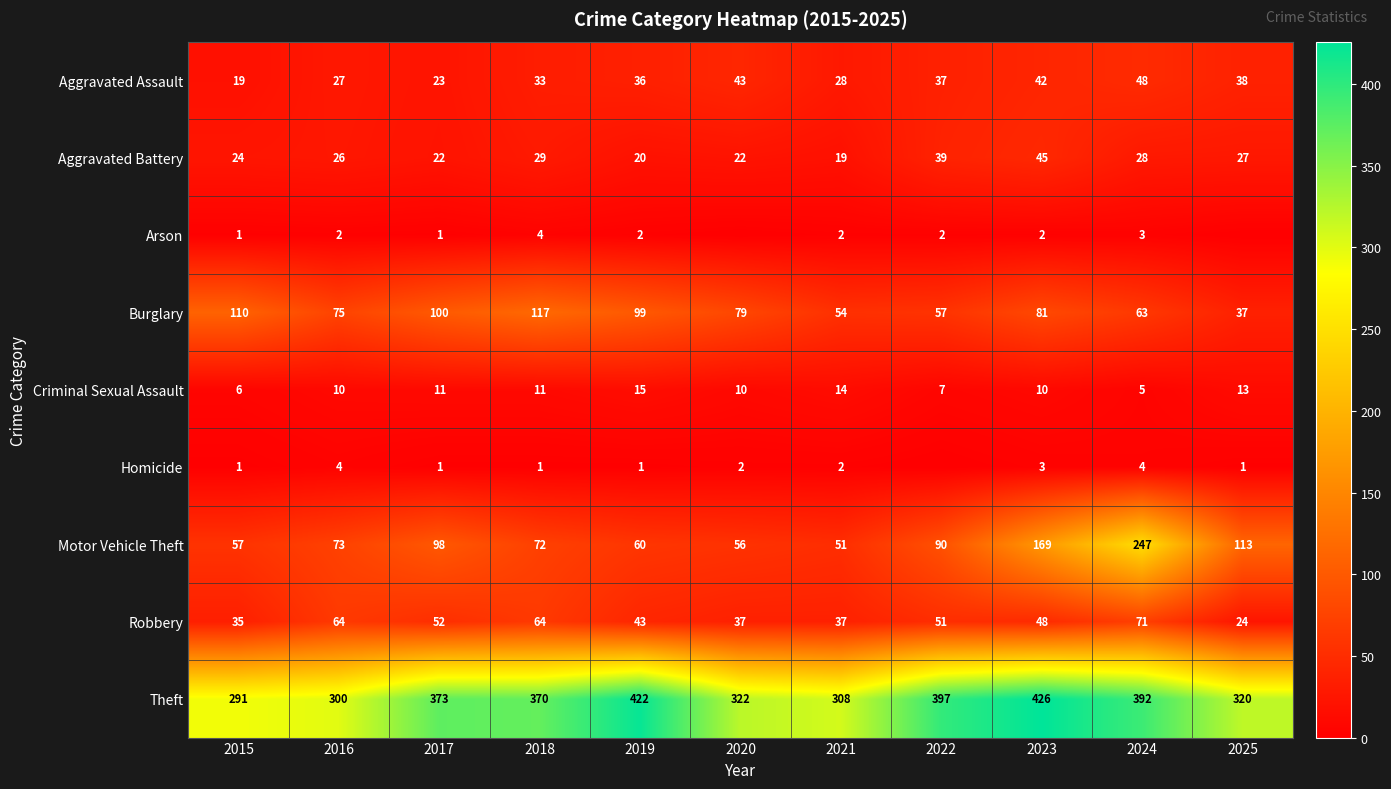

Is the value of Aggravated Assault at 2020 greater than the value of Motor Vehicle Theft at 2018?

No